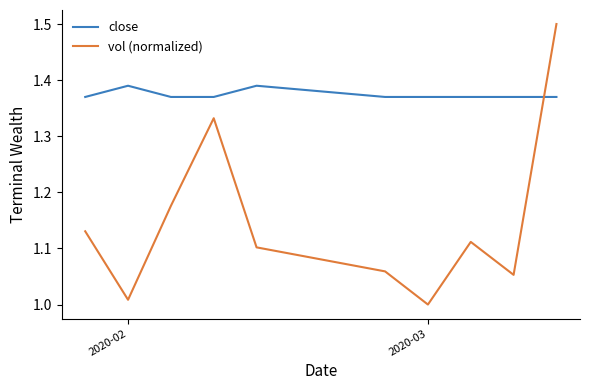

How many lines are shown in the chart?

2